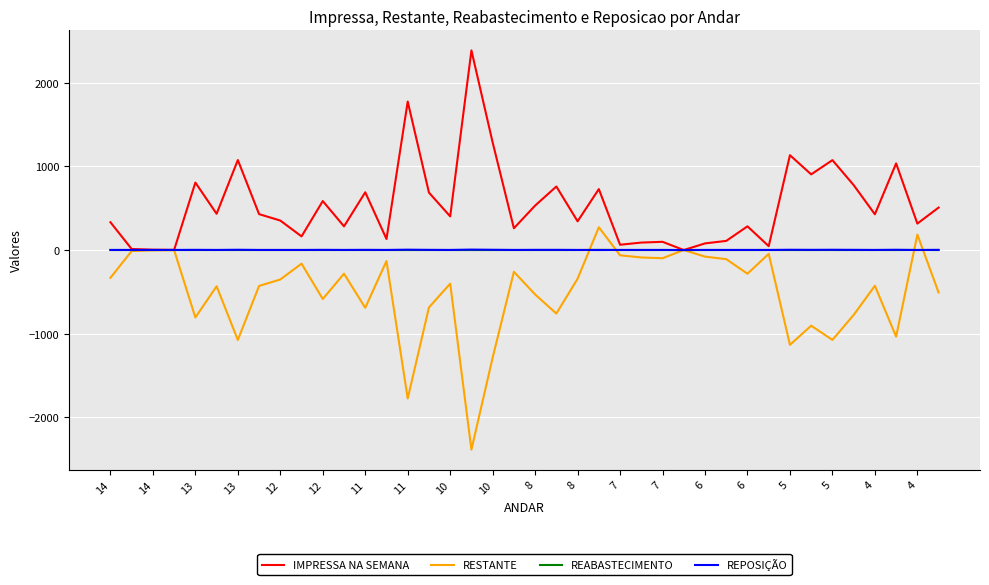

Which series has the largest total across all categories?

IMPRESSA NA SEMANA